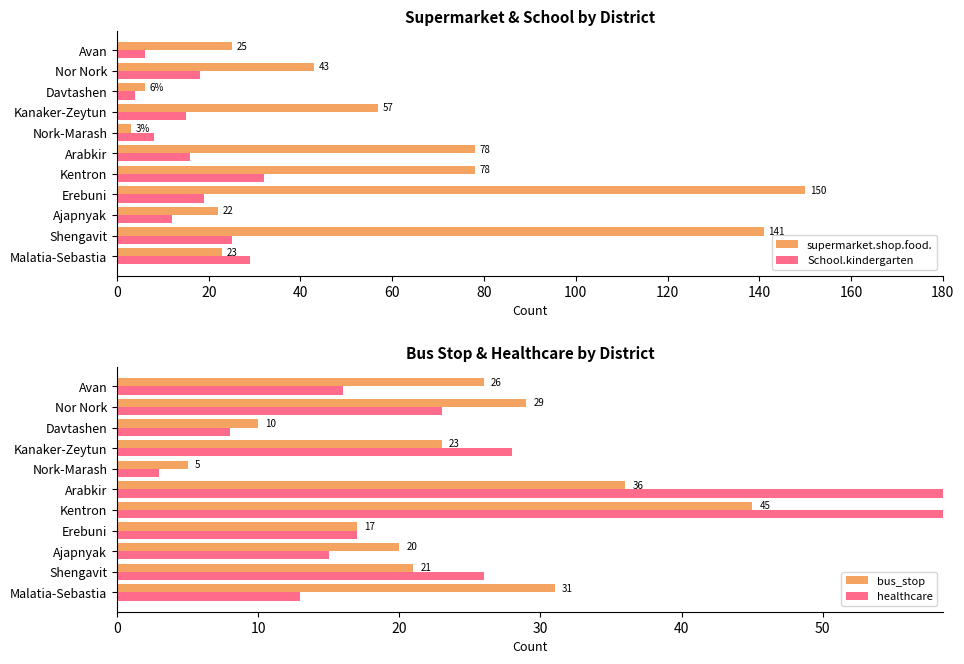

How many values in the supermarket.shop.food. series are below 43?

5